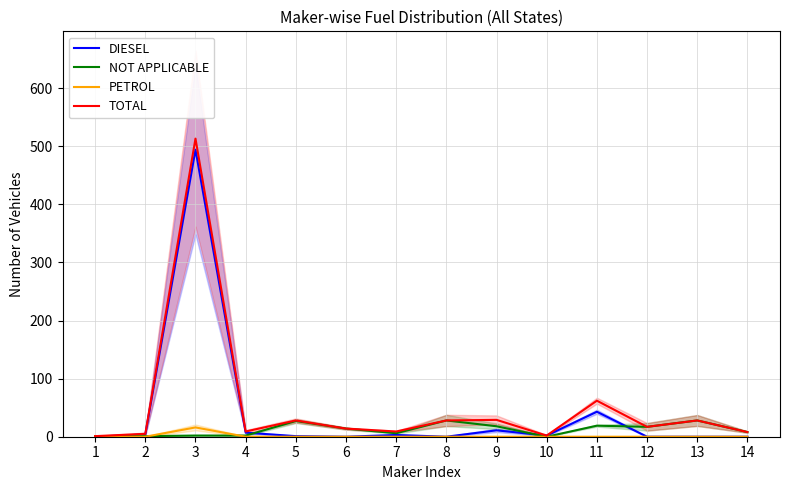

How many series are shown in this chart?

4